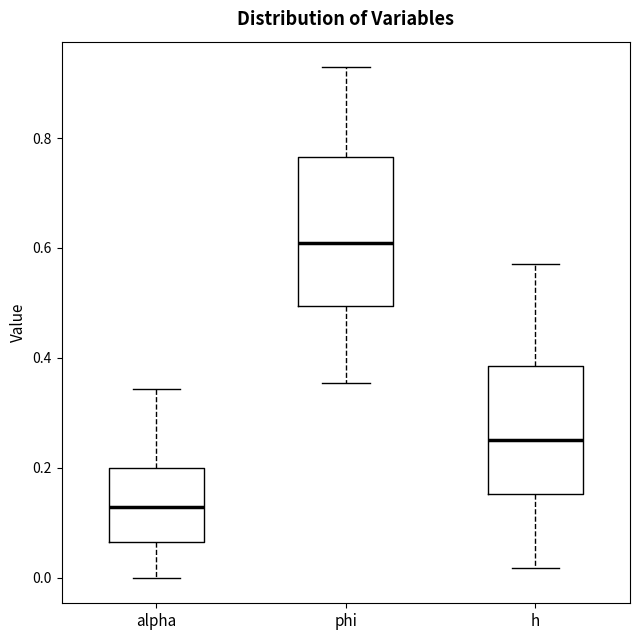

Reading left to right, read every box against the y-axis: the position of its median line, the range the box covers, and the ends of its whiskers. The values are not printed on the chart, so give them approximately, as read against the axis.

alpha: median 0.12, box 0.06 to 0.20, whiskers 0.00 to 0.34
phi: median 0.60, box 0.50 to 0.76, whiskers 0.36 to 0.92
h: median 0.26, box 0.16 to 0.38, whiskers 0.02 to 0.58